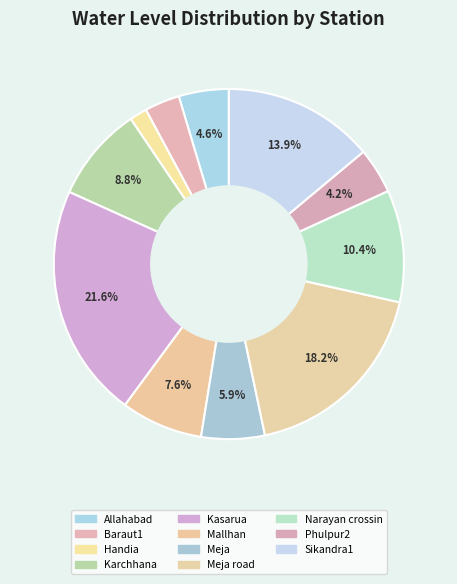

Is it true that Karchhana is 1% of the pie?

False